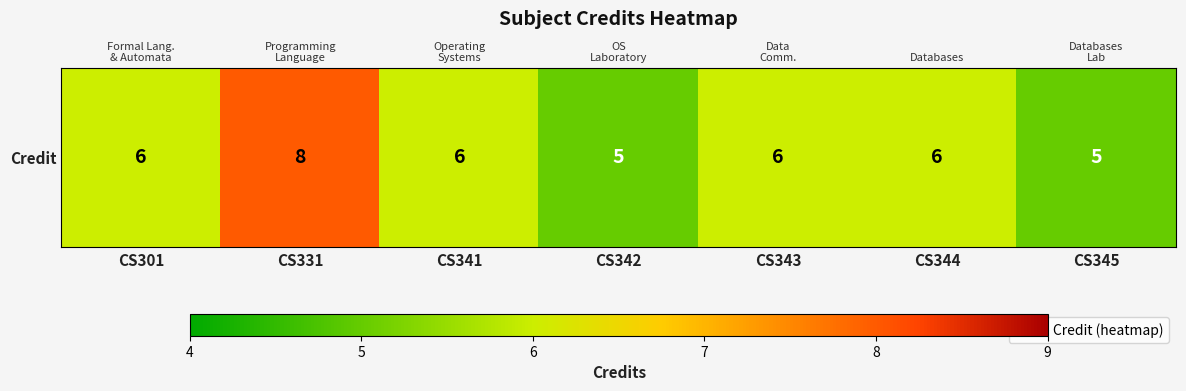

List the labels in order of value, largest first.

CS331, CS301, CS341, CS343, CS344, CS342, CS345